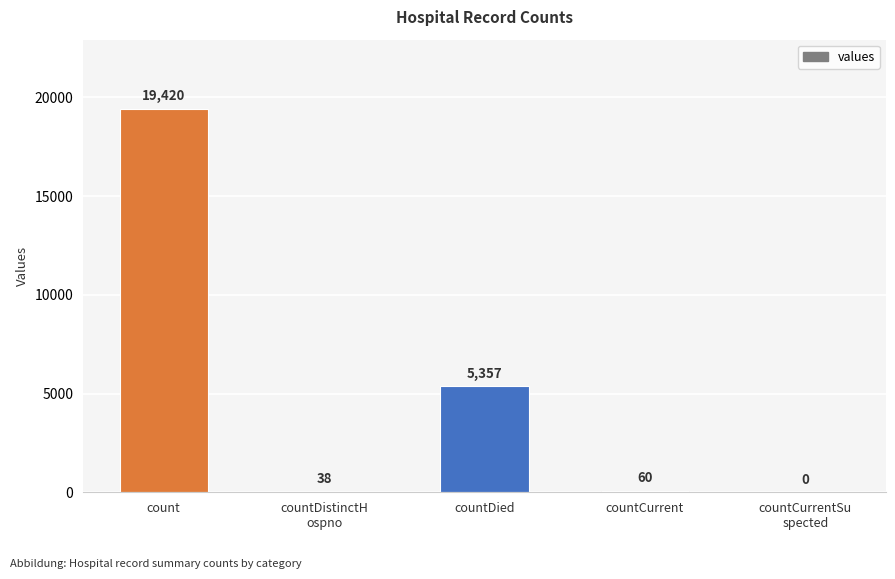

Between count and countCurrent, which is larger?

count